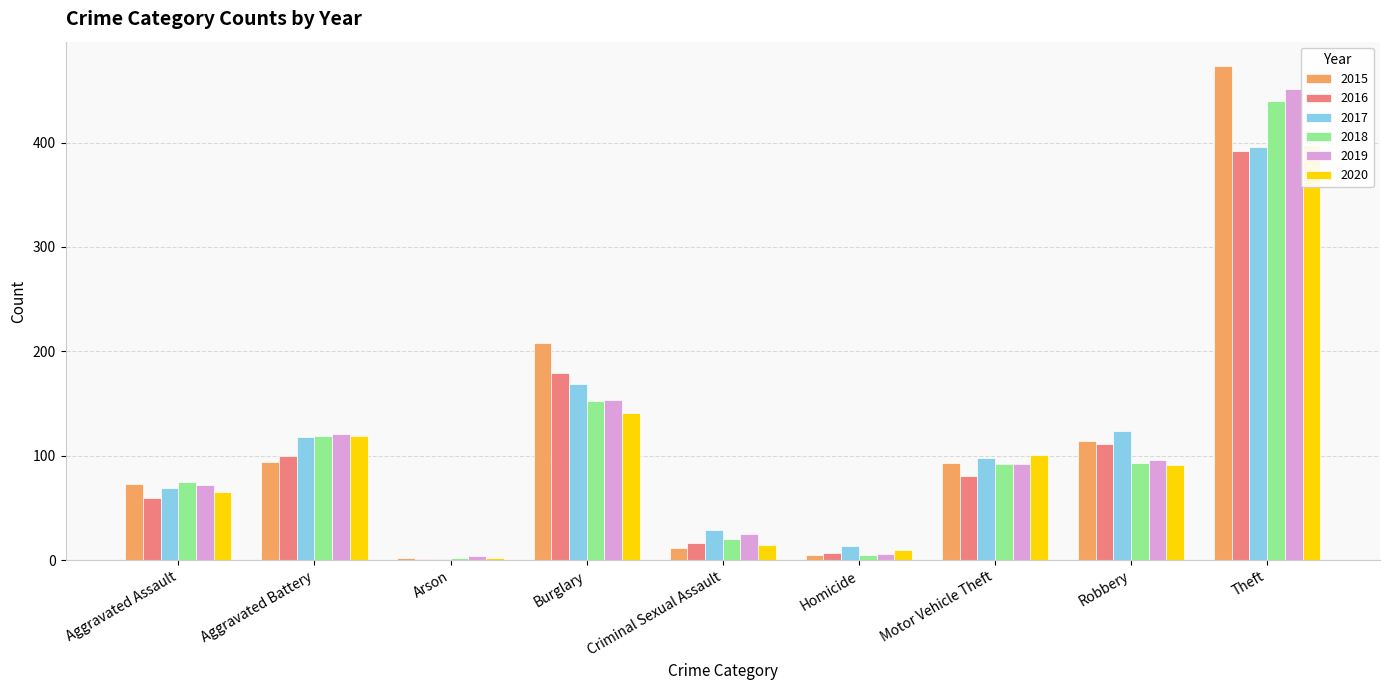

What is the total value across all series at Motor Vehicle Theft?

557